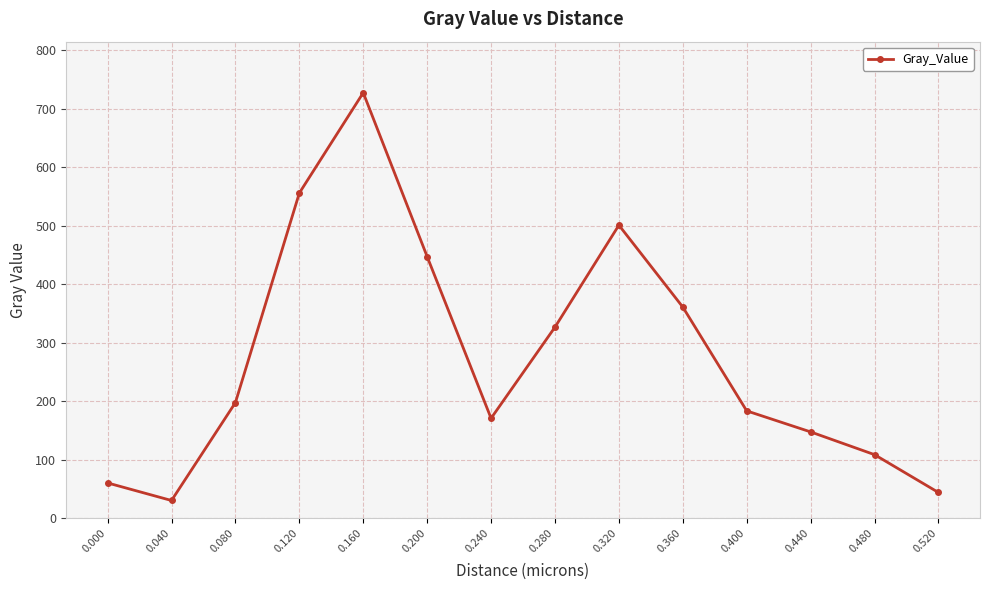

Which category has the highest value across all series?

0.160